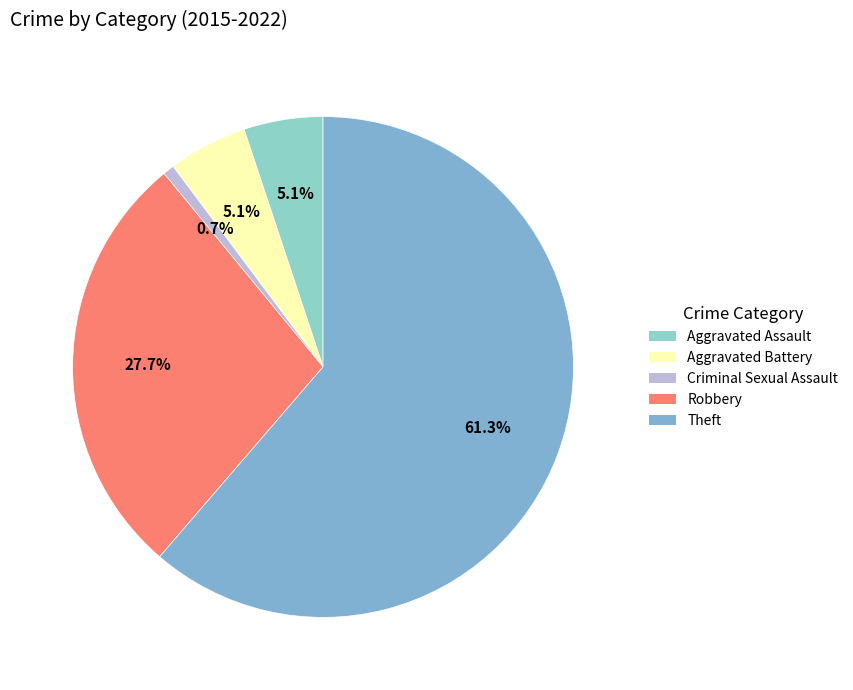

True or false: Aggravated Battery accounts for 5% of the total.

True